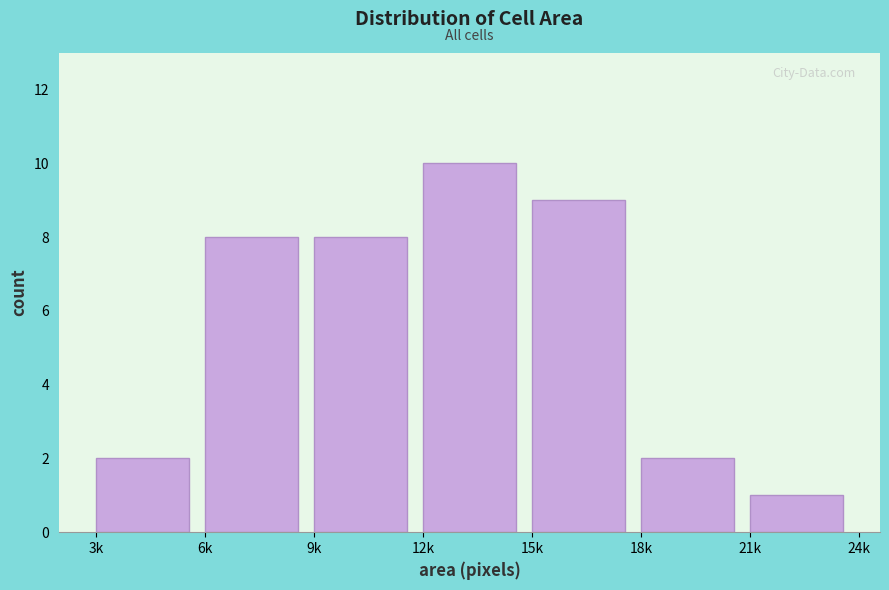

Reading right to left, transcribe all the data shown in this chart.

21k=1	18k=2	15k=9	12k=10	9k=8	6k=8	3k=2